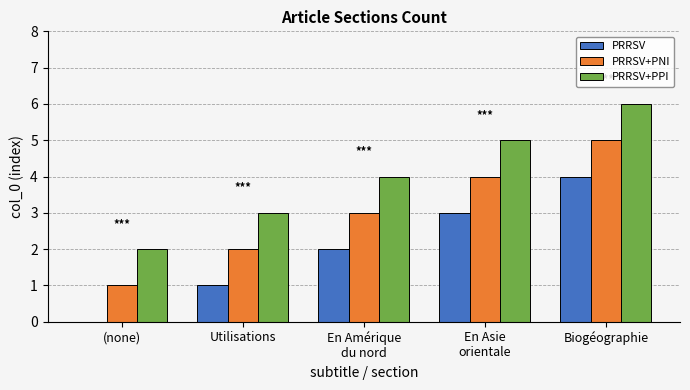

Reading left to right, what are all the values shown in this chart?

PRRSV: (none)=0	Utilisations=1	En Amérique
du nord=2	En Asie
orientale=3	Biogéographie=4
PRRSV+PNI: (none)=1	Utilisations=2	En Amérique
du nord=3	En Asie
orientale=4	Biogéographie=5
PRRSV+PPI: (none)=2	Utilisations=3	En Amérique
du nord=4	En Asie
orientale=5	Biogéographie=6